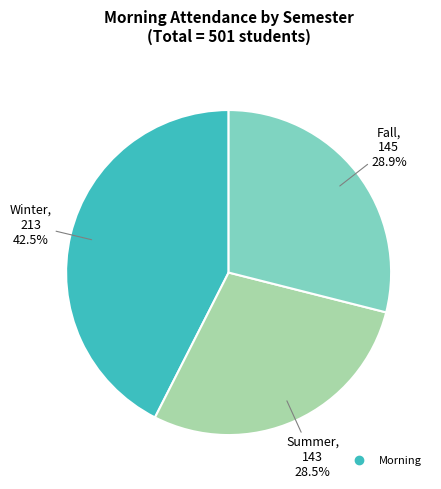

Is there a majority slice in this chart?

No